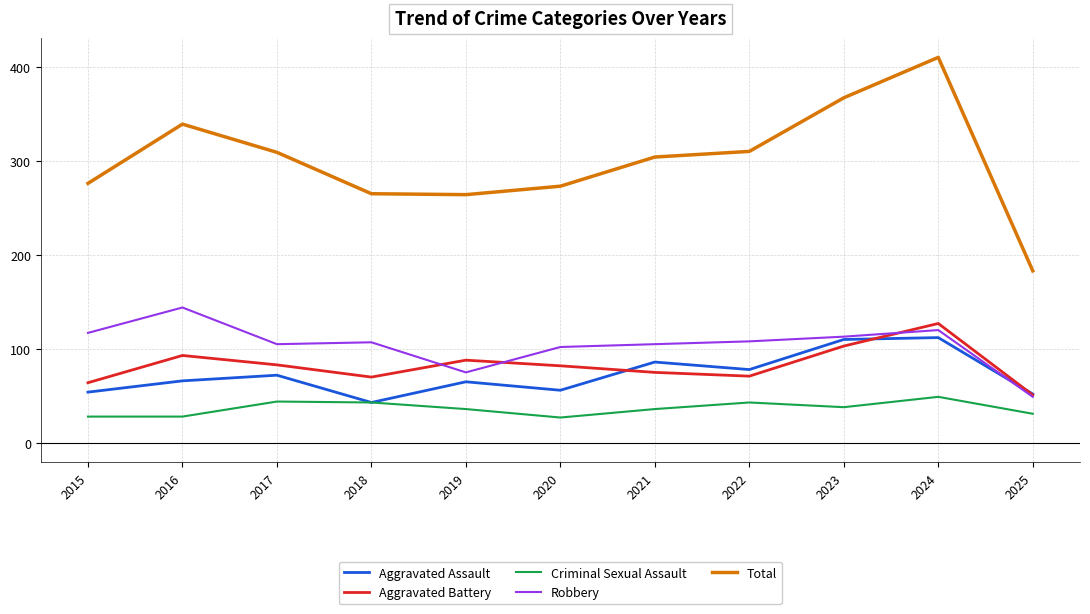

True or false: Aggravated Battery and Total intersect in this chart.

False